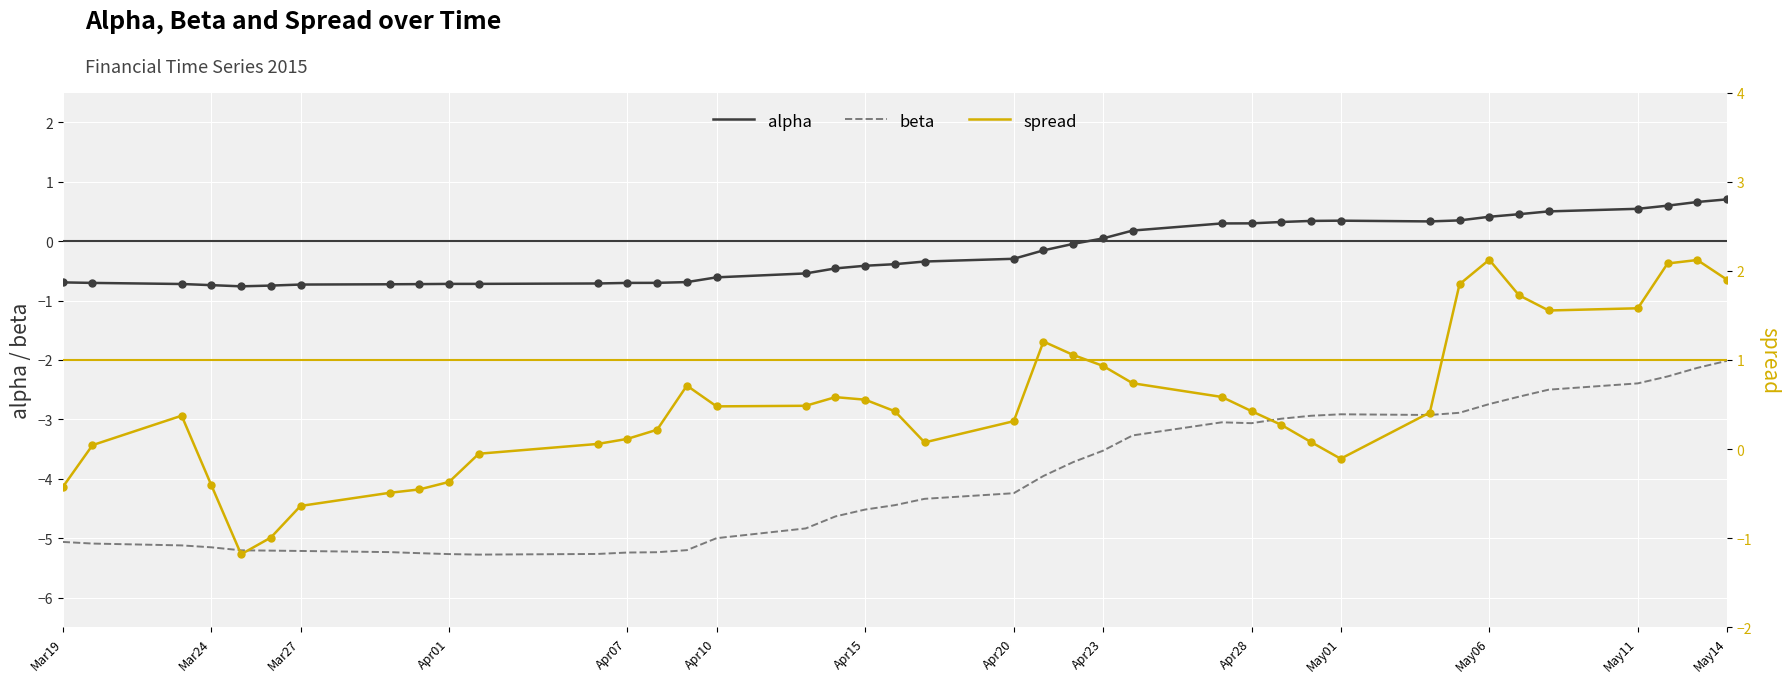

Which series has the widest spread of Y values?

spread